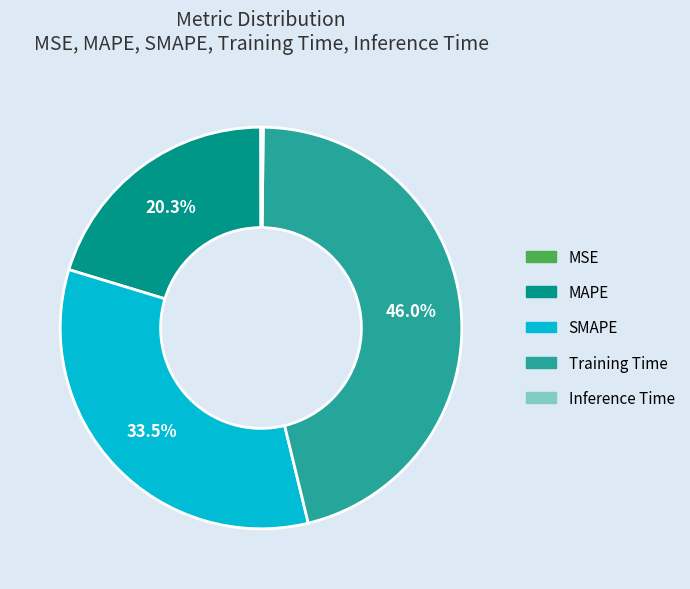

Which category has the biggest portion of the pie?

Training Time